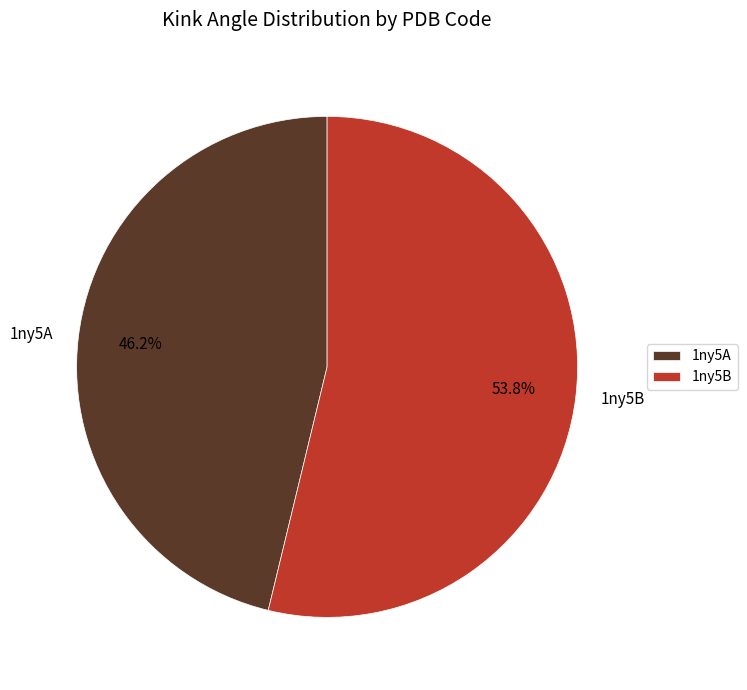

What is the largest slice in the pie chart?

1ny5B